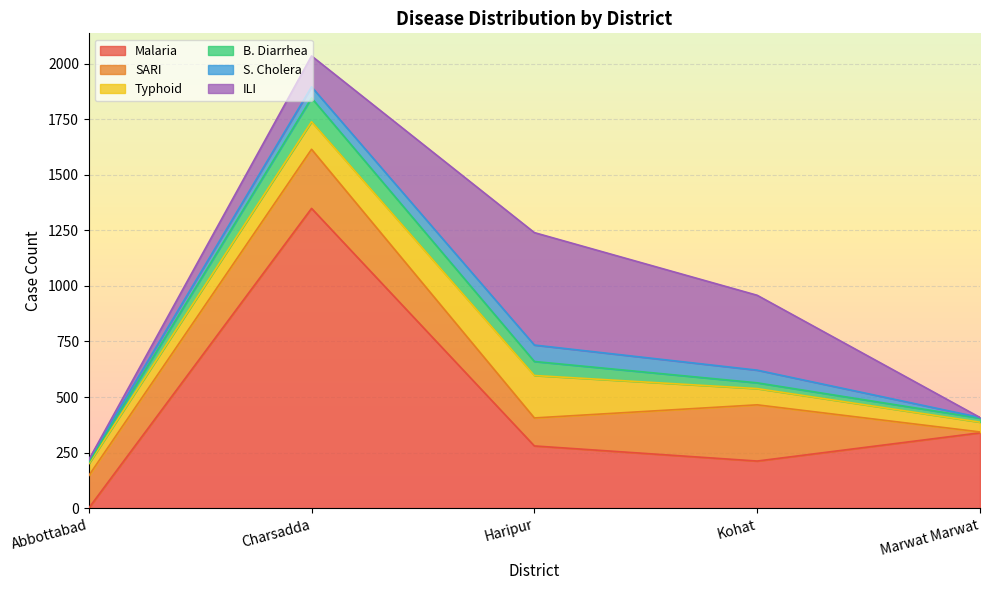

After their last crossing, which series has the higher values: SARI or B. Diarrhea?

B. Diarrhea